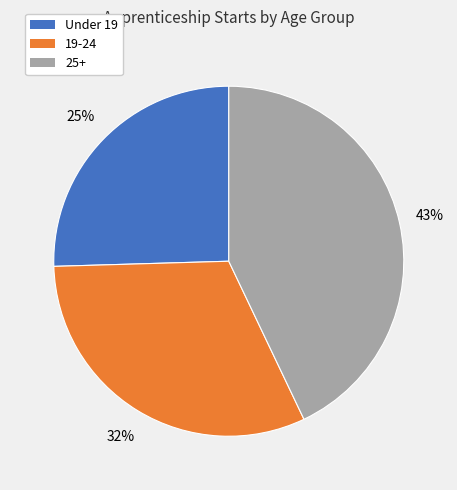

To the nearest percent, what is the average slice percentage?

33%